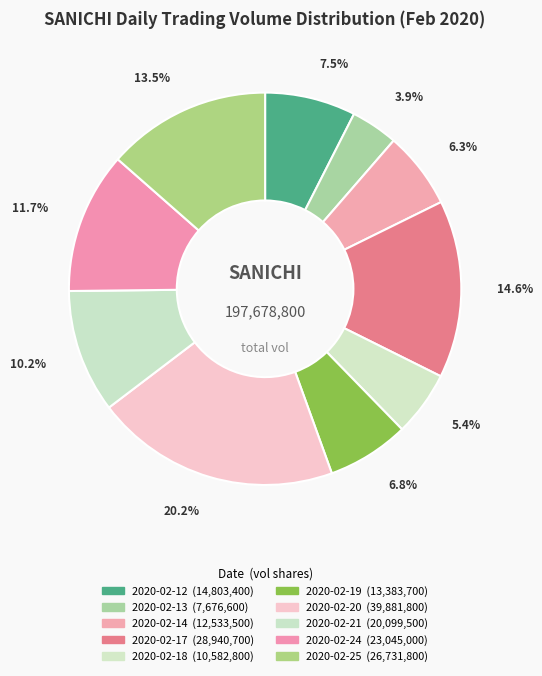

To the nearest percent, what is the combined percentage of 2020-02-13 and 2020-02-18?

9%